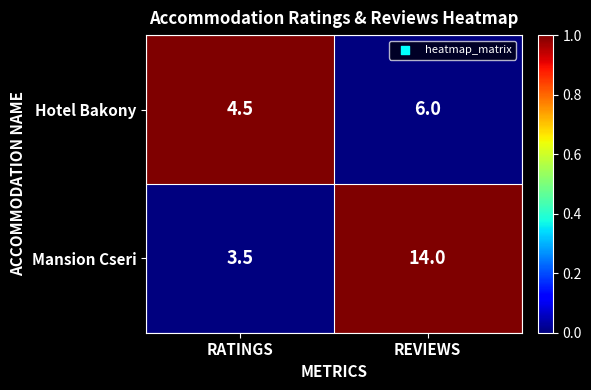

How many distinct data groups are displayed?

2